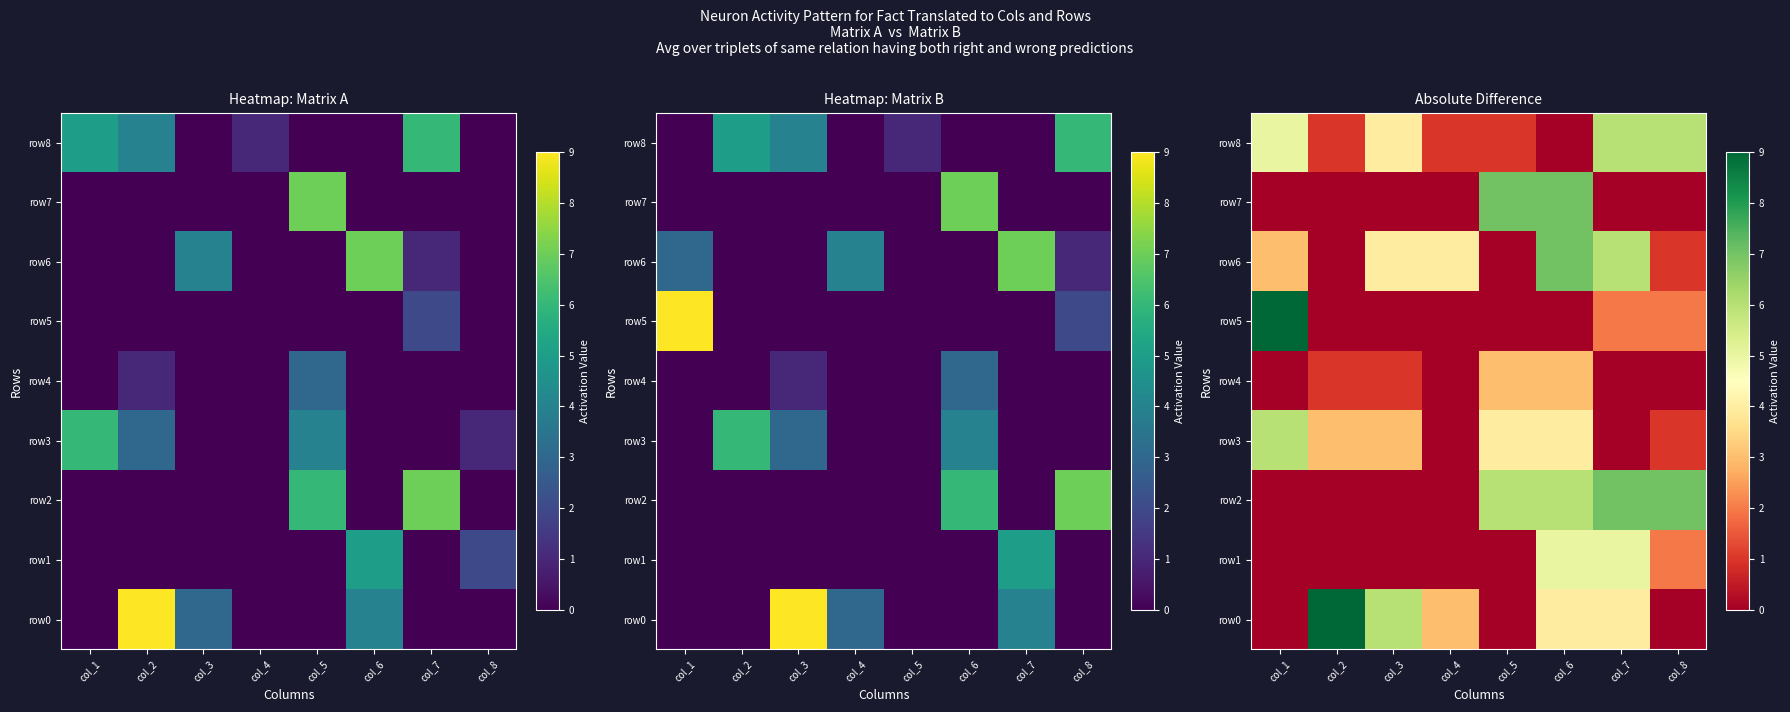

What is the sum of the row6 values at col_3 and col_1?

7